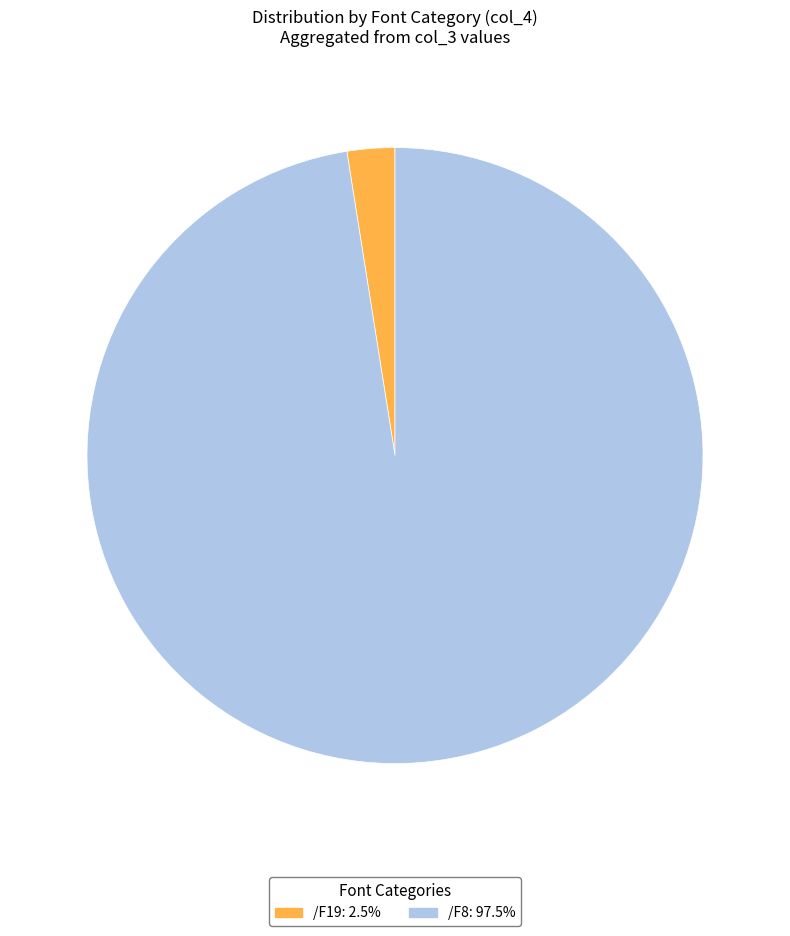

Is there any slice that represents more than half of the pie?

Yes